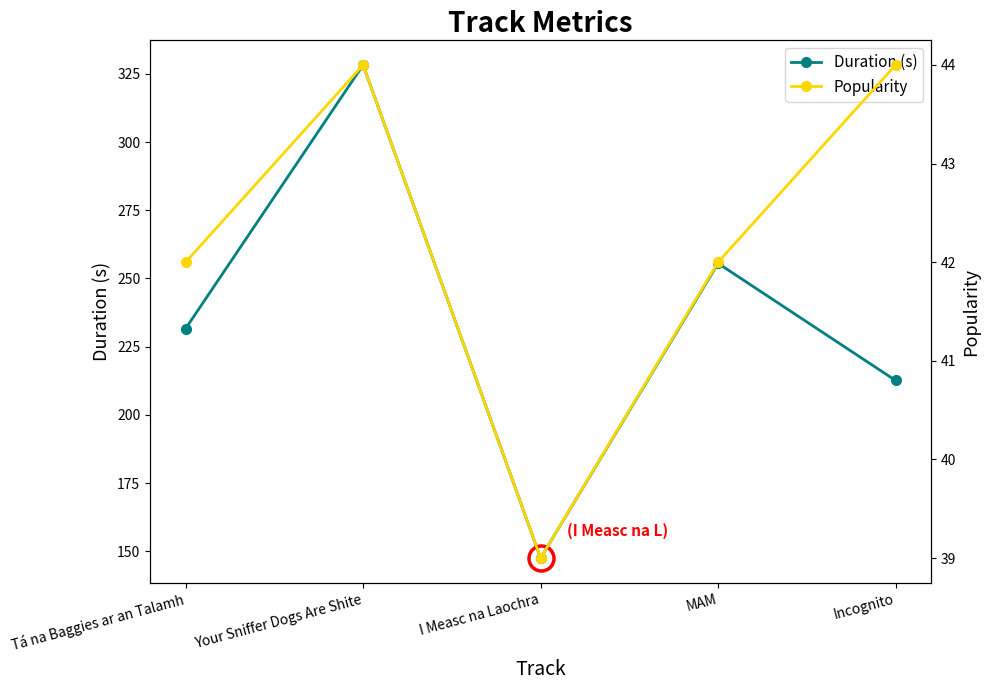

How many lines are shown in the chart?

2